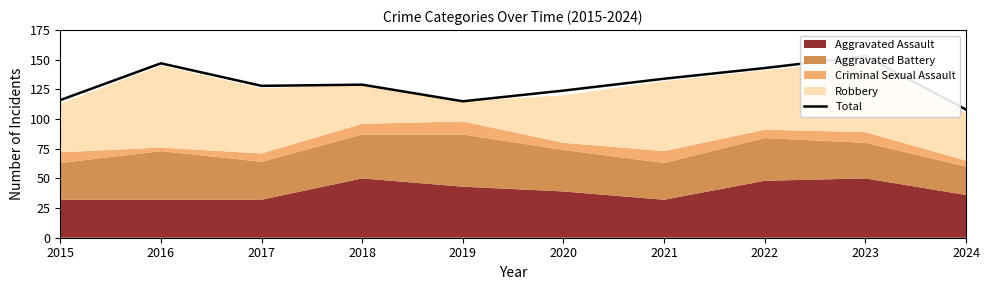

Reading right to left, list all the values displayed in this chart.

108	153	143	134	124	115	129	128	147	116